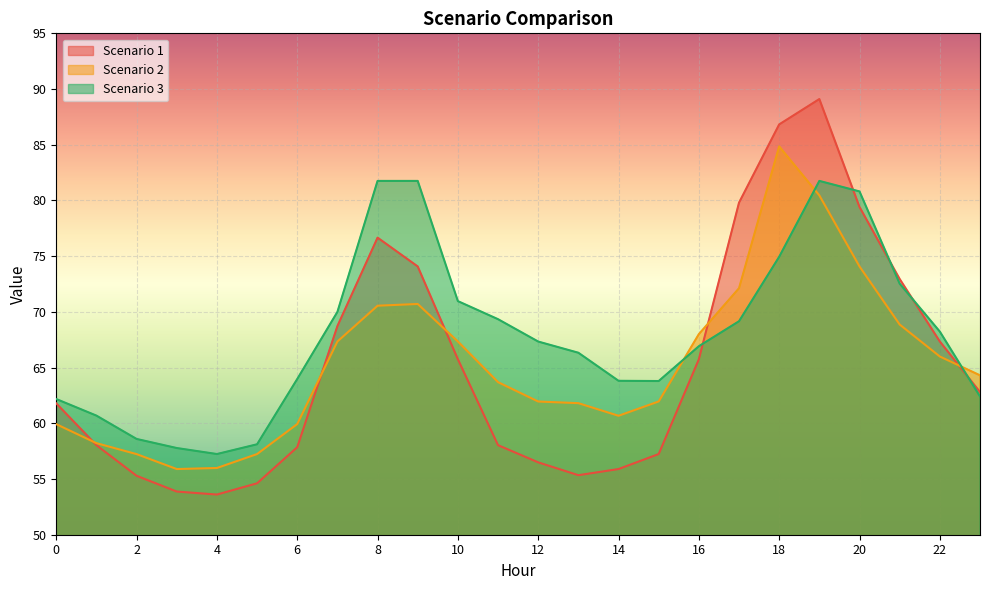

Rank the categories by Scenario 3 value from highest to lowest.

8, 9, 19, 20, 18, 21, 10, 7, 11, 17, 22, 12, 16, 13, 6, 14, 15, 23, 0, 1, 2, 5, 3, 4